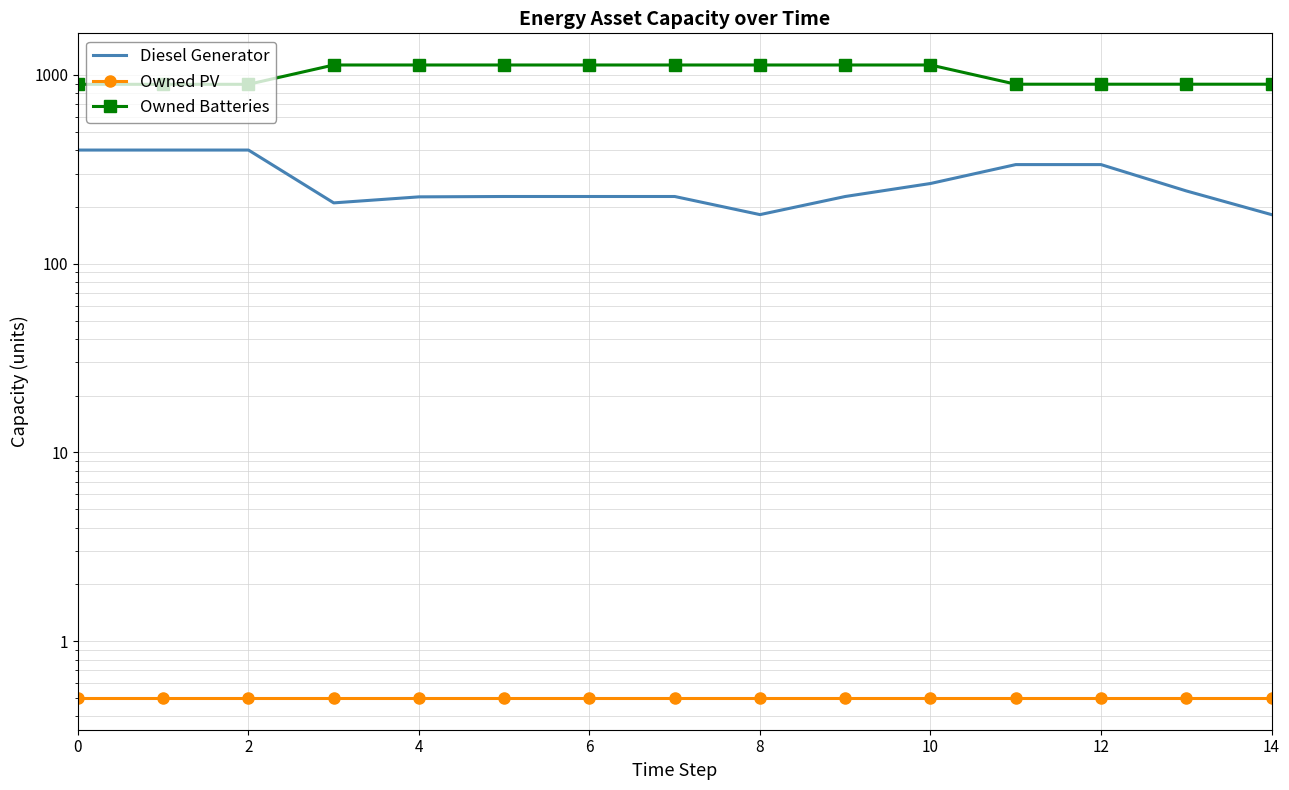

At which label does Owned Batteries reach its peak?

6